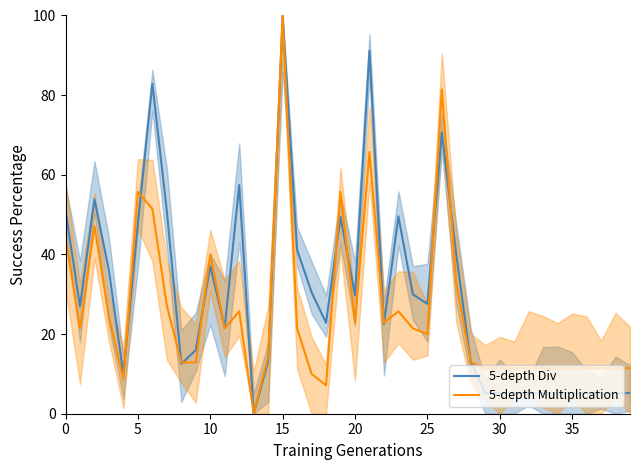

How many times do 5-depth Multiplication and 5-depth Div cross each other?

13